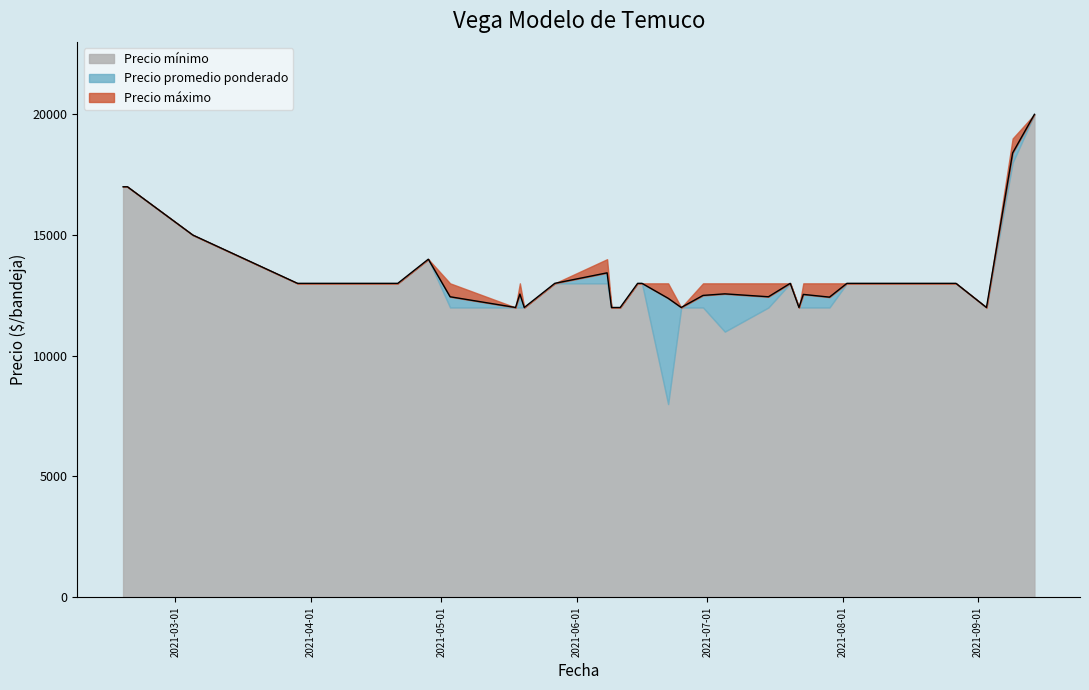

At 2021-09-14, list the series in order from smallest to largest.

Precio mínimo, Precio promedio ponderado, Precio máximo